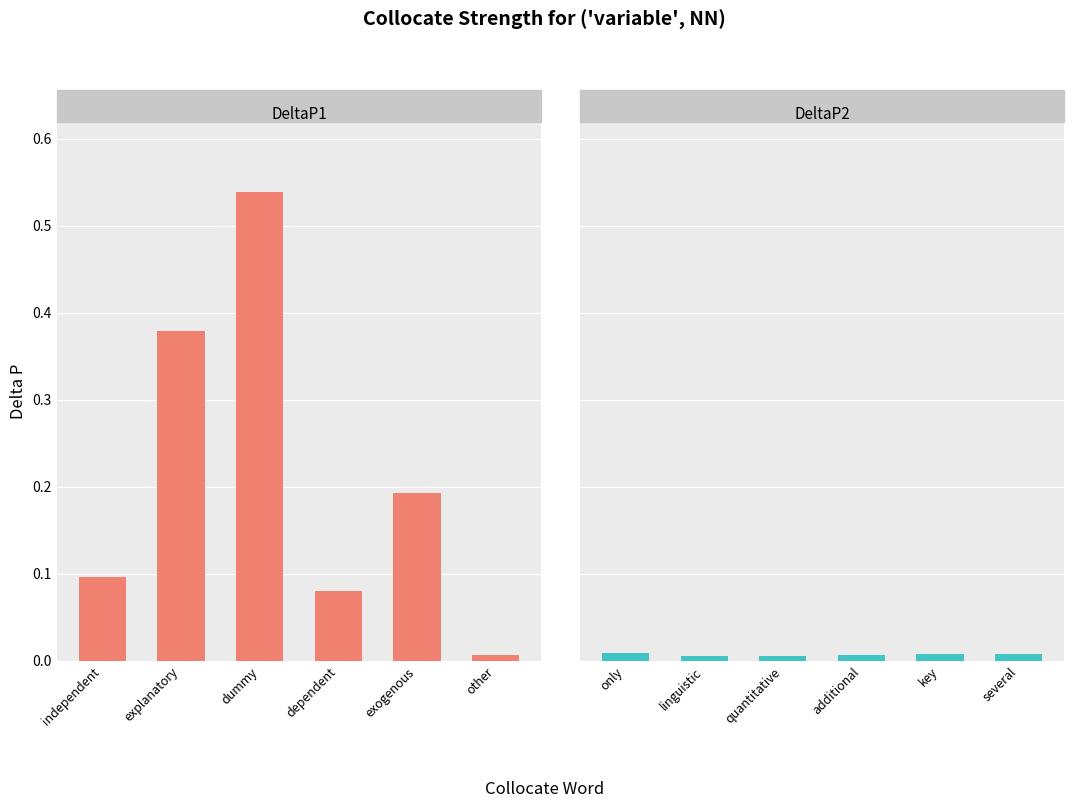

At which label is DeltaP1 closest to 0?

other